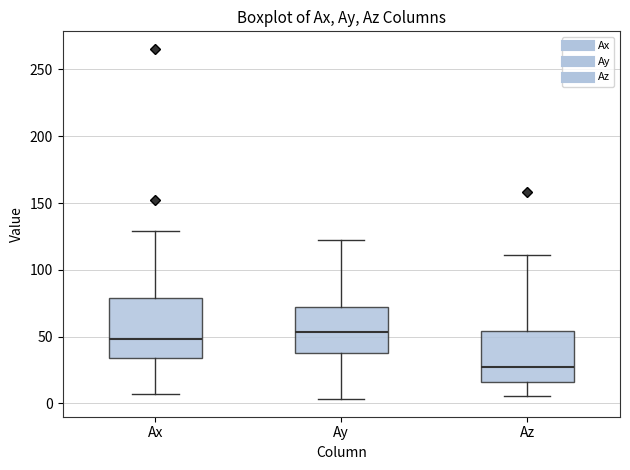

Comparing the boxes themselves (not the whiskers), which one is the tallest?

Ax